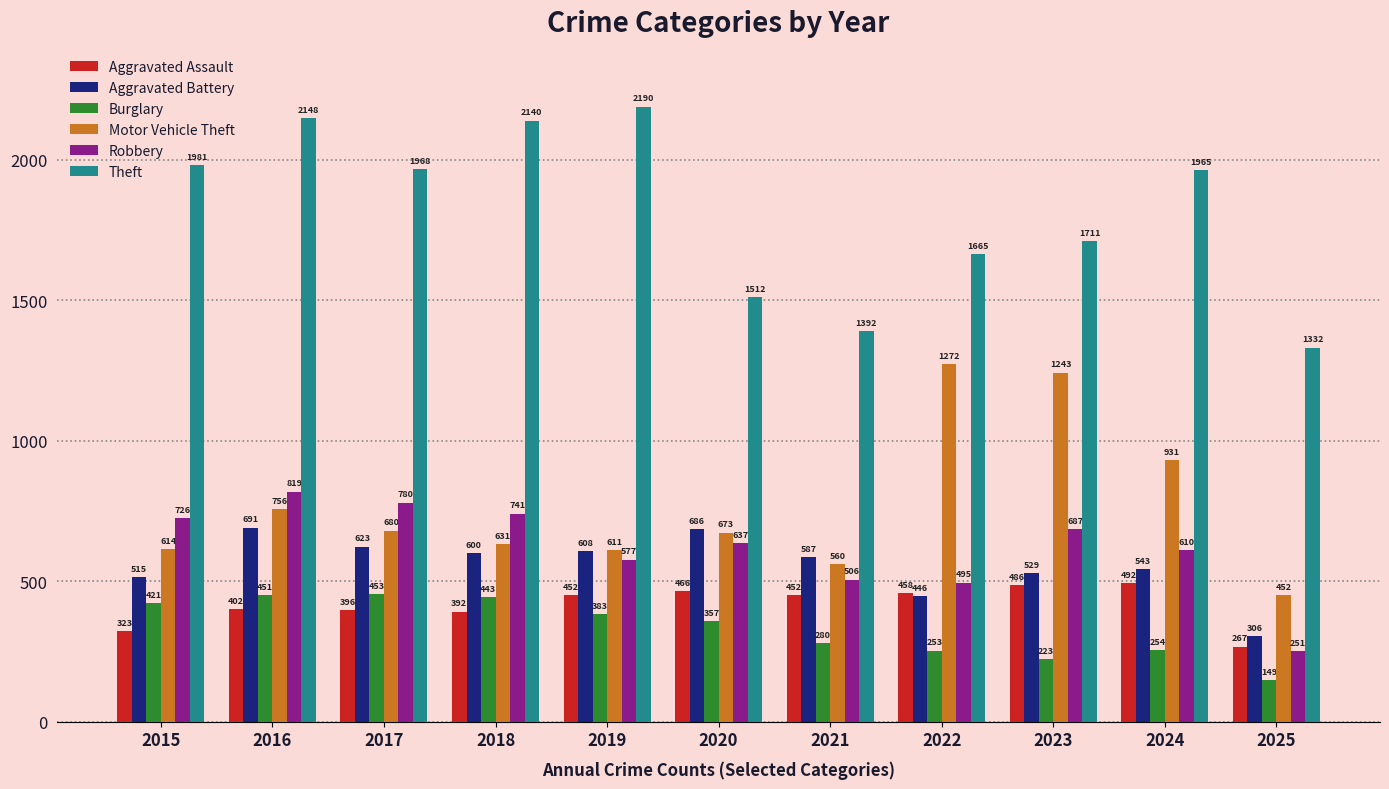

What is the difference between the maximum and minimum values in the Aggravated Battery series?

385